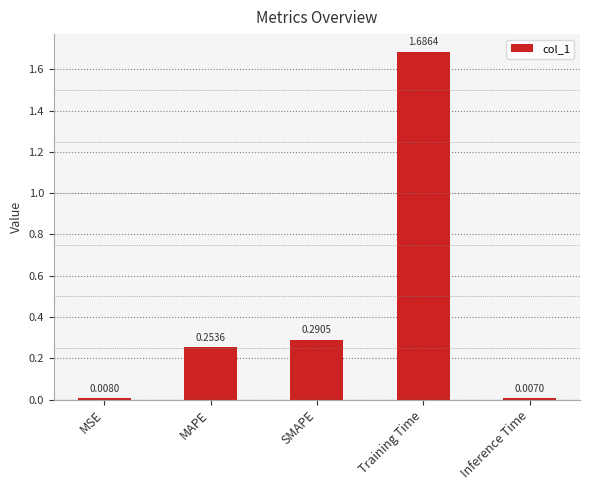

What is the sum of all values?

2.2